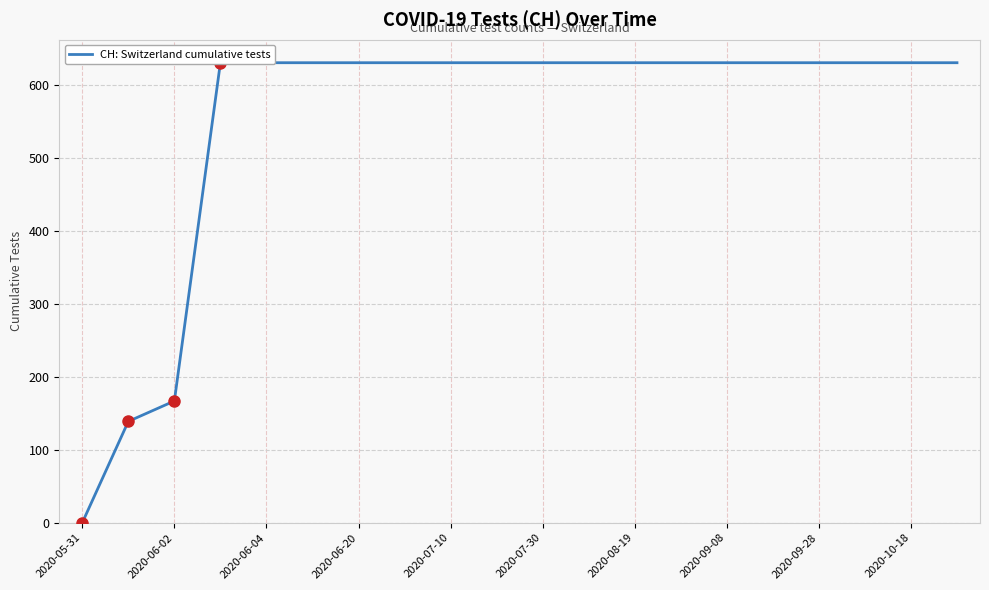

The value at 2020-09-08 is 1066. True or false?

False